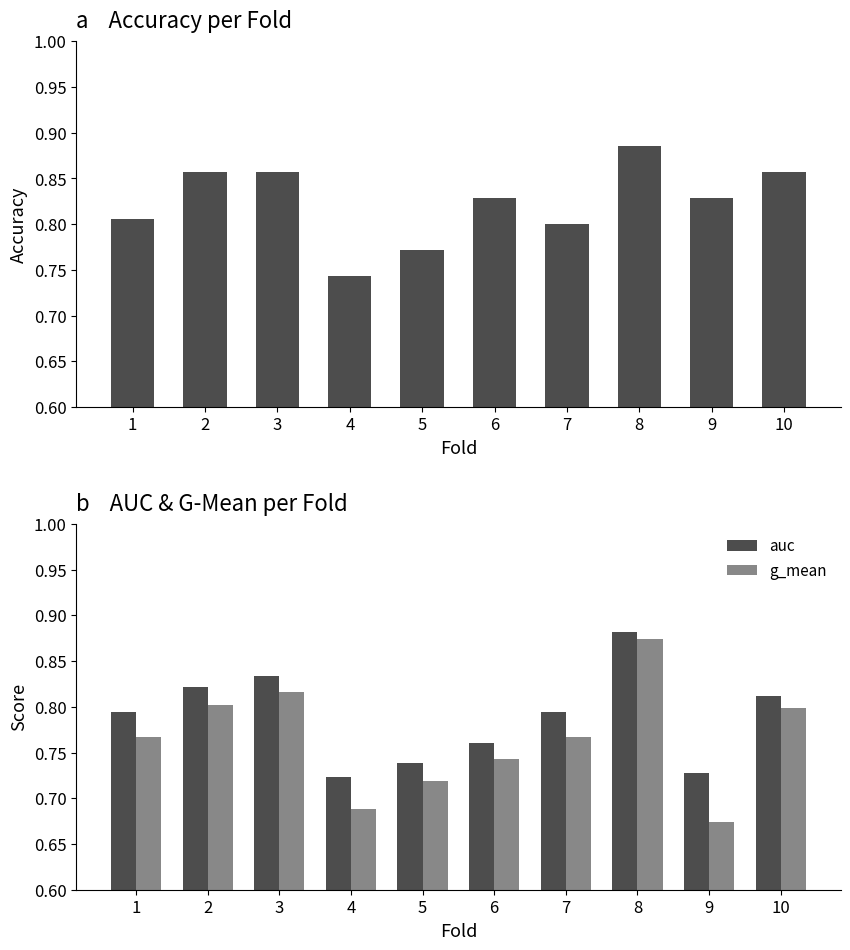

Reading right to left, extract all data points from this chart.

accuracy: 10=0.9	9=0.8	8=0.9	7=0.8	6=0.8	5=0.8	4=0.7	3=0.9	2=0.9	1=0.8
auc: 10=0.8	9=0.7	8=0.9	7=0.8	6=0.8	5=0.7	4=0.7	3=0.8	2=0.8	1=0.8
g_mean: 10=0.8	9=0.7	8=0.9	7=0.8	6=0.7	5=0.7	4=0.7	3=0.8	2=0.8	1=0.8